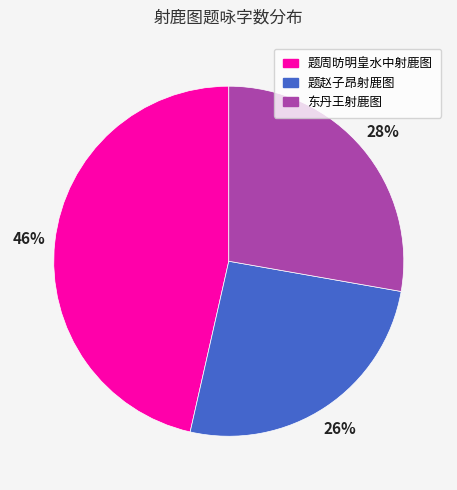

To the nearest percent, what is the average slice percentage?

33%